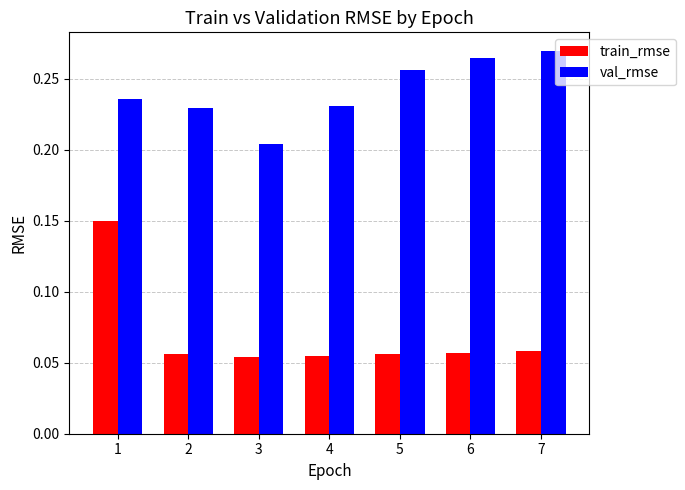

True or false: val_rmse has a value of 0.1 at 1.

False